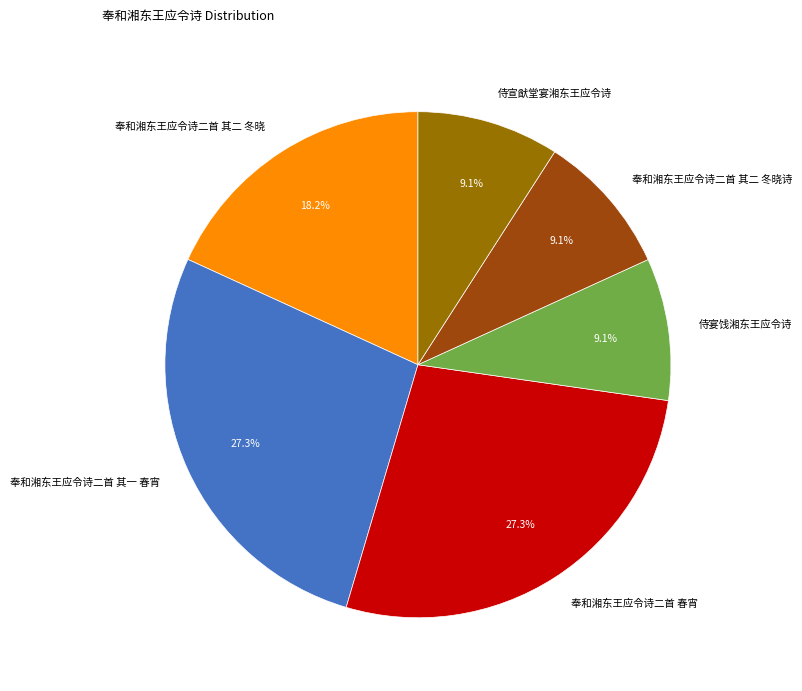

Approximately how many times larger is the value at 奉和湘东王应令诗二首 春宵 compared to 侍宣猷堂宴湘东王应令诗?

3.0